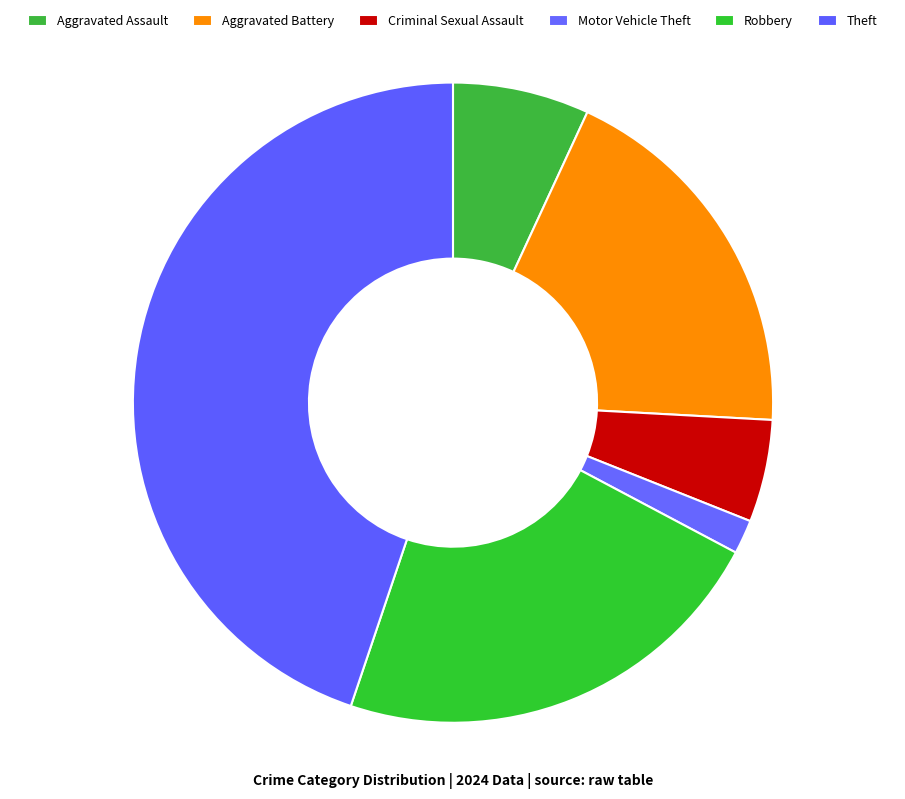

Which category has the smallest portion of the pie?

Motor Vehicle Theft